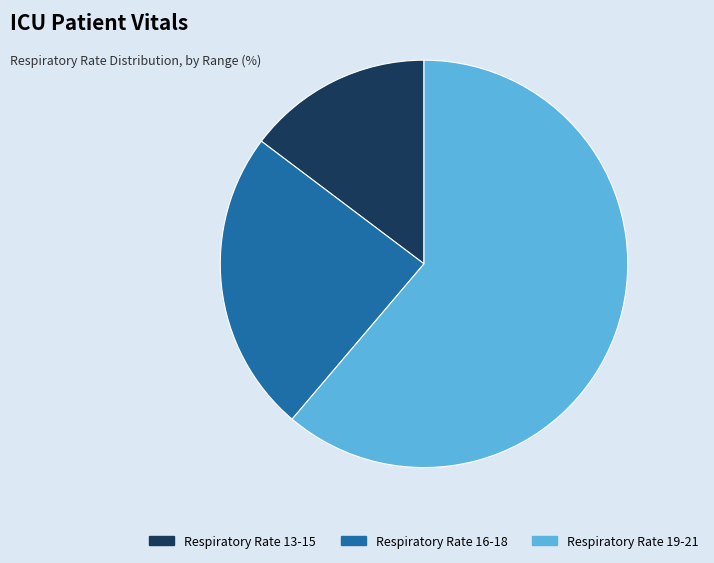

The Respiratory Rate 19-21 slice represents 61% of the pie. True or false?

True